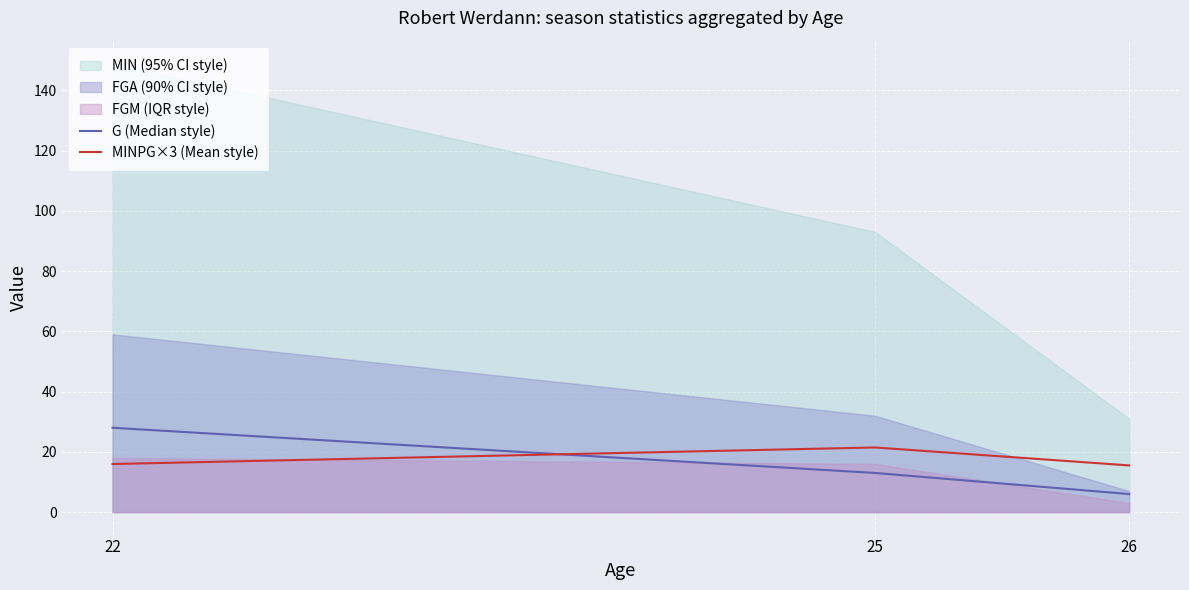

Between 25 and 22, which is larger?

22